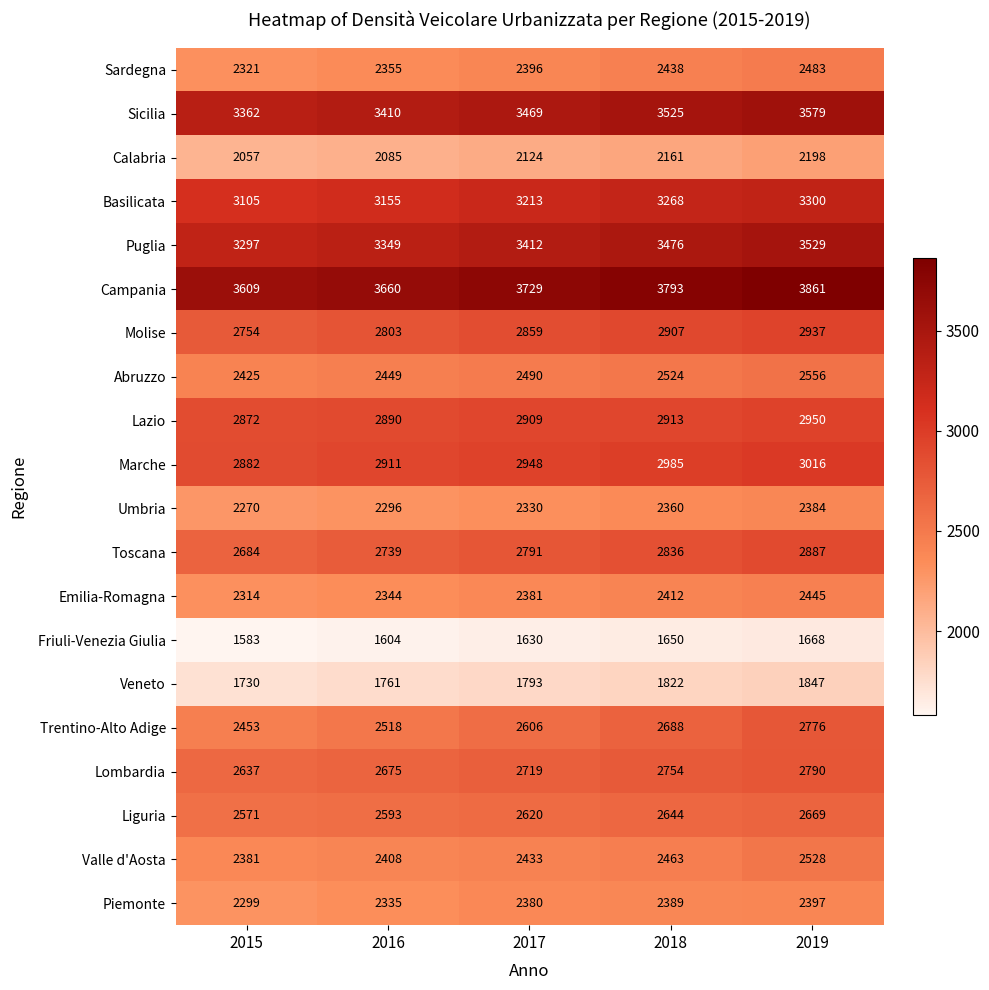

At which label does Emilia-Romagna reach its minimum?

2015